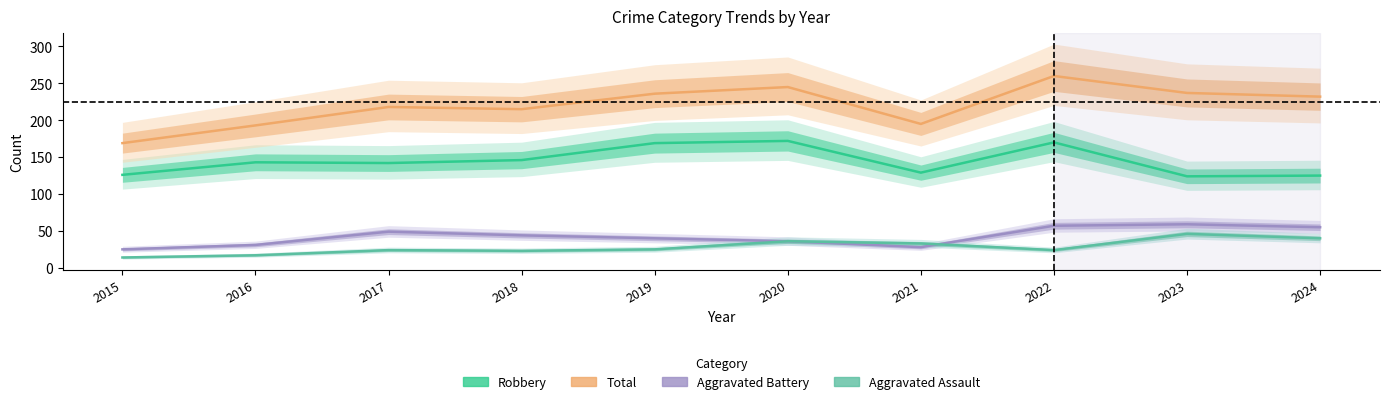

Which series has the largest total across all categories?

Total